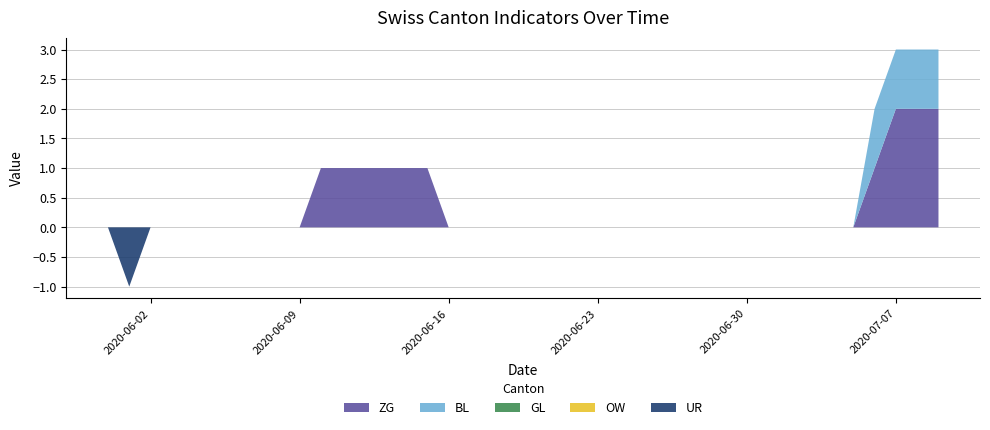

Reading right to left, transcribe all the data shown in this chart.

ZG: 2020-07-09=2	2020-07-08=2	2020-07-07=2	2020-07-06=1	2020-07-05=0	2020-07-04=0	2020-07-03=0	2020-07-02=0	2020-07-01=0	2020-06-30=0	2020-06-29=0	2020-06-28=0	2020-06-27=0	2020-06-26=0	2020-06-25=0	2020-06-24=0	2020-06-23=0	2020-06-22=0	2020-06-21=0	2020-06-20=0	2020-06-19=0	2020-06-18=0	2020-06-17=0	2020-06-16=0	2020-06-15=1	2020-06-14=1	2020-06-13=1	2020-06-12=1	2020-06-11=1	2020-06-10=1	2020-06-09=0	2020-06-08=0	2020-06-07=0	2020-06-06=0	2020-06-05=0	2020-06-04=0	2020-06-03=0	2020-06-02=0	2020-06-01=0	2020-05-31=0
BL: 2020-07-09=1	2020-07-08=1	2020-07-07=1	2020-07-06=1	2020-07-05=0	2020-07-04=0	2020-07-03=0	2020-07-02=0	2020-07-01=0	2020-06-30=0	2020-06-29=0	2020-06-28=0	2020-06-27=0	2020-06-26=0	2020-06-25=0	2020-06-24=0	2020-06-23=0	2020-06-22=0	2020-06-21=0	2020-06-20=0	2020-06-19=0	2020-06-18=0	2020-06-17=0	2020-06-16=0	2020-06-15=0	2020-06-14=0	2020-06-13=0	2020-06-12=0	2020-06-11=0	2020-06-10=0	2020-06-09=0	2020-06-08=0	2020-06-07=0	2020-06-06=0	2020-06-05=0	2020-06-04=0	2020-06-03=0	2020-06-02=0	2020-06-01=0	2020-05-31=0
GL: 2020-07-09=0	2020-07-08=0	2020-07-07=0	2020-07-06=0	2020-07-05=0	2020-07-04=0	2020-07-03=0	2020-07-02=0	2020-07-01=0	2020-06-30=0	2020-06-29=0	2020-06-28=0	2020-06-27=0	2020-06-26=0	2020-06-25=0	2020-06-24=0	2020-06-23=0	2020-06-22=0	2020-06-21=0	2020-06-20=0	2020-06-19=0	2020-06-18=0	2020-06-17=0	2020-06-16=0	2020-06-15=0	2020-06-14=0	2020-06-13=0	2020-06-12=0	2020-06-11=0	2020-06-10=0	2020-06-09=0	2020-06-08=0	2020-06-07=0	2020-06-06=0	2020-06-05=0	2020-06-04=0	2020-06-03=0	2020-06-02=0	2020-06-01=0	2020-05-31=0
OW: 2020-07-09=0	2020-07-08=0	2020-07-07=0	2020-07-06=0	2020-07-05=0	2020-07-04=0	2020-07-03=0	2020-07-02=0	2020-07-01=0	2020-06-30=0	2020-06-29=0	2020-06-28=0	2020-06-27=0	2020-06-26=0	2020-06-25=0	2020-06-24=0	2020-06-23=0	2020-06-22=0	2020-06-21=0	2020-06-20=0	2020-06-19=0	2020-06-18=0	2020-06-17=0	2020-06-16=0	2020-06-15=0	2020-06-14=0	2020-06-13=0	2020-06-12=0	2020-06-11=0	2020-06-10=0	2020-06-09=0	2020-06-08=0	2020-06-07=0	2020-06-06=0	2020-06-05=0	2020-06-04=0	2020-06-03=0	2020-06-02=0	2020-06-01=0	2020-05-31=0
UR: 2020-07-09=0	2020-07-08=0	2020-07-07=0	2020-07-06=0	2020-07-05=0	2020-07-04=0	2020-07-03=0	2020-07-02=0	2020-07-01=0	2020-06-30=0	2020-06-29=0	2020-06-28=0	2020-06-27=0	2020-06-26=0	2020-06-25=0	2020-06-24=0	2020-06-23=0	2020-06-22=0	2020-06-21=0	2020-06-20=0	2020-06-19=0	2020-06-18=0	2020-06-17=0	2020-06-16=0	2020-06-15=0	2020-06-14=0	2020-06-13=0	2020-06-12=0	2020-06-11=0	2020-06-10=0	2020-06-09=0	2020-06-08=0	2020-06-07=0	2020-06-06=0	2020-06-05=0	2020-06-04=0	2020-06-03=0	2020-06-02=0	2020-06-01=-1	2020-05-31=0